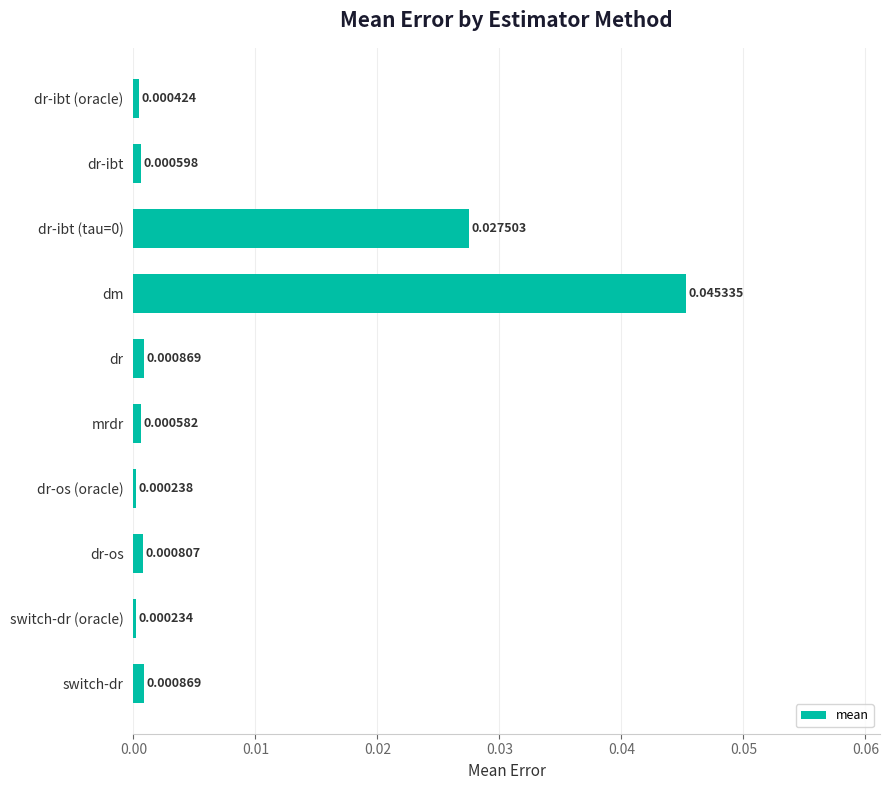

Which category has the highest value across all series?

dm